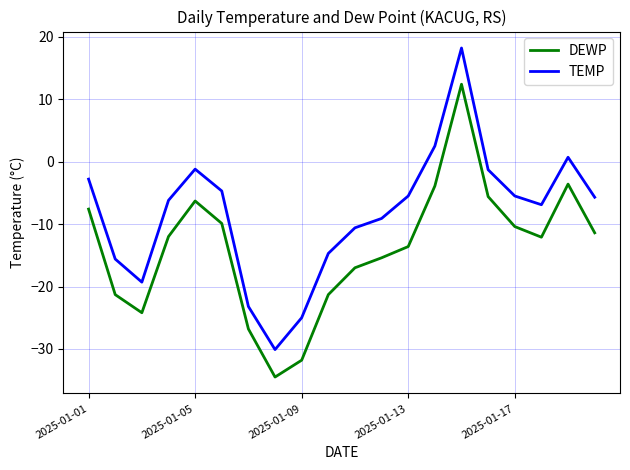

How many interior local peaks does the TEMP series have?

3